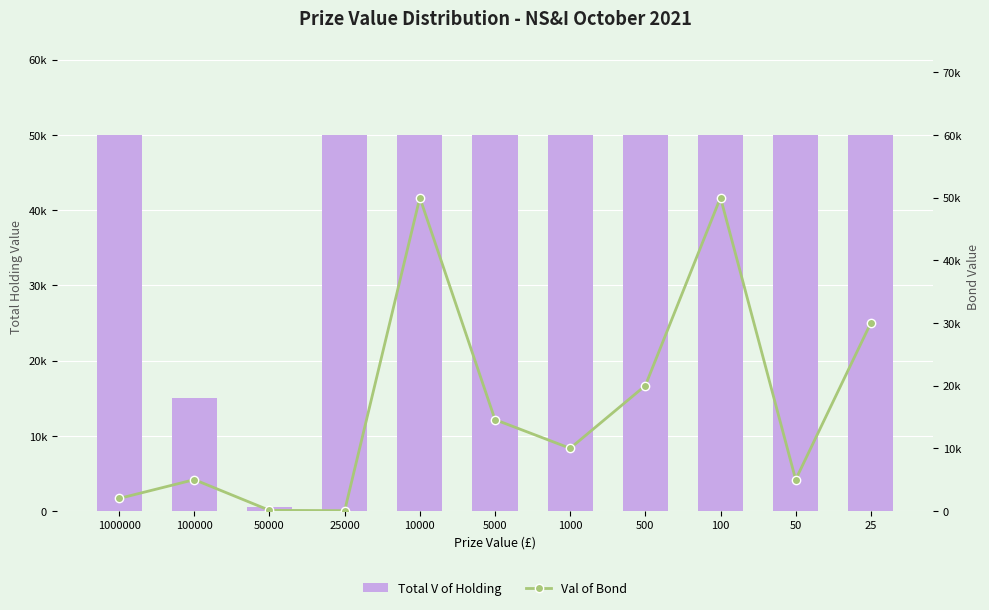

At which label is Total V of Holding closest to 25250?

100000